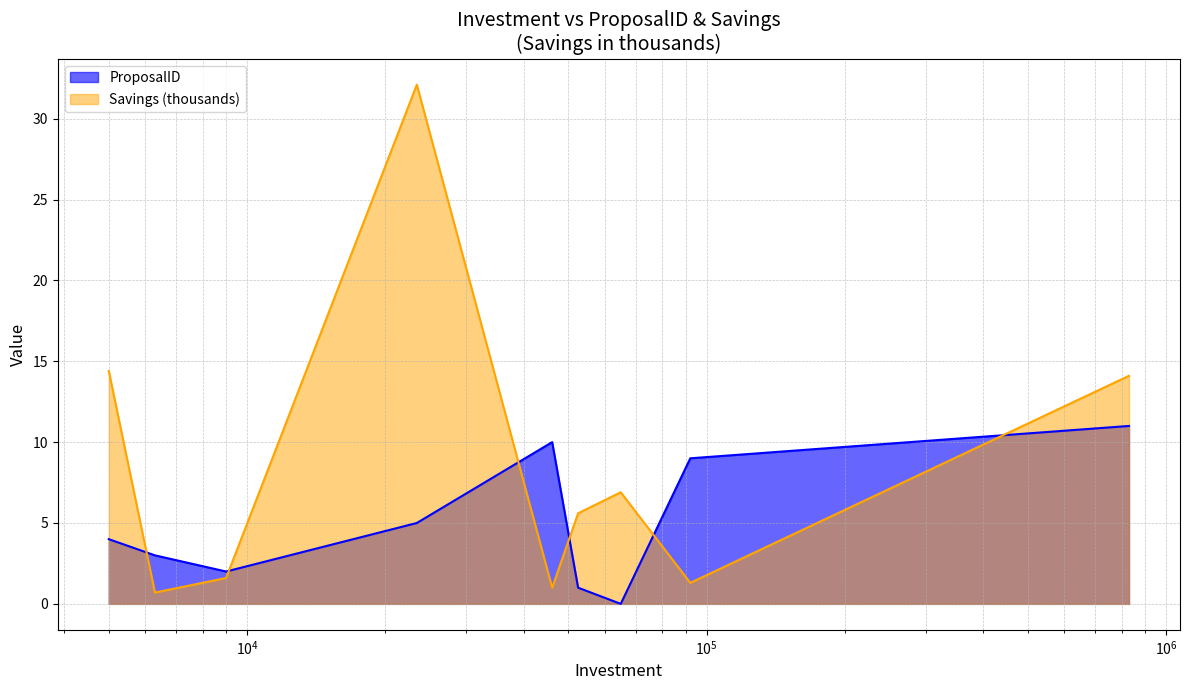

Which category has the lowest value in the Savings series?

6300